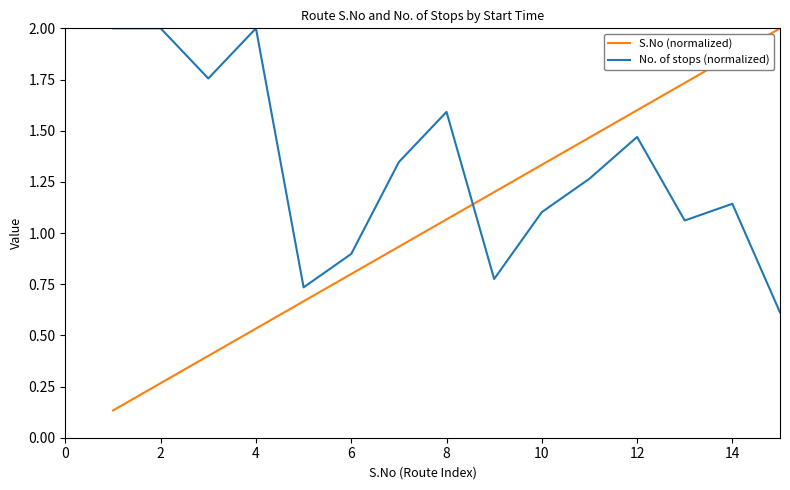

How many intersections are there between S.No (normalized) and No. of stops (normalized)?

1